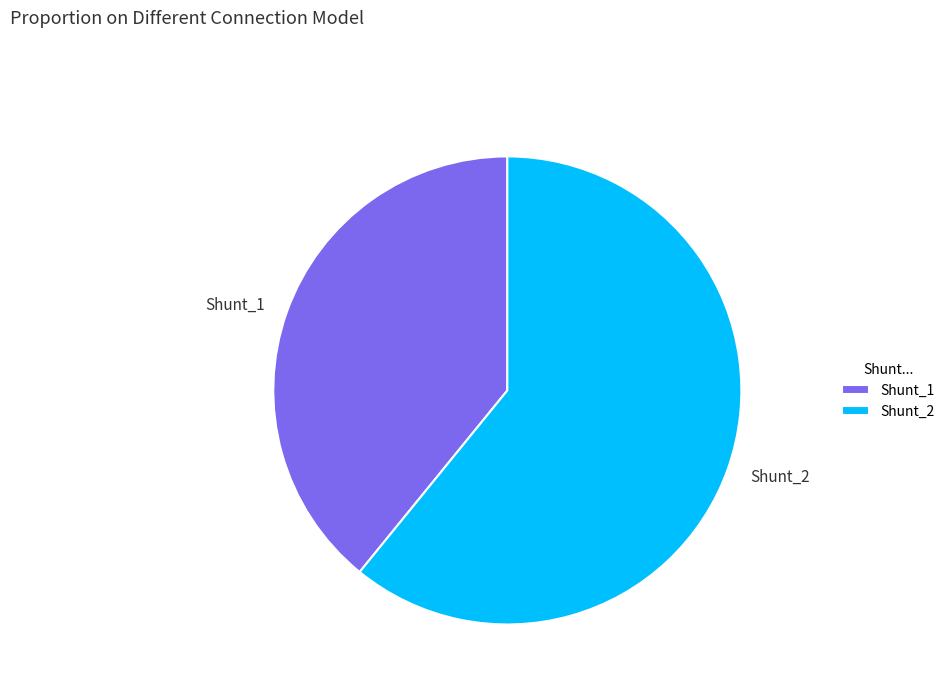

Does Shunt_2 represent more than half of the total?

Yes